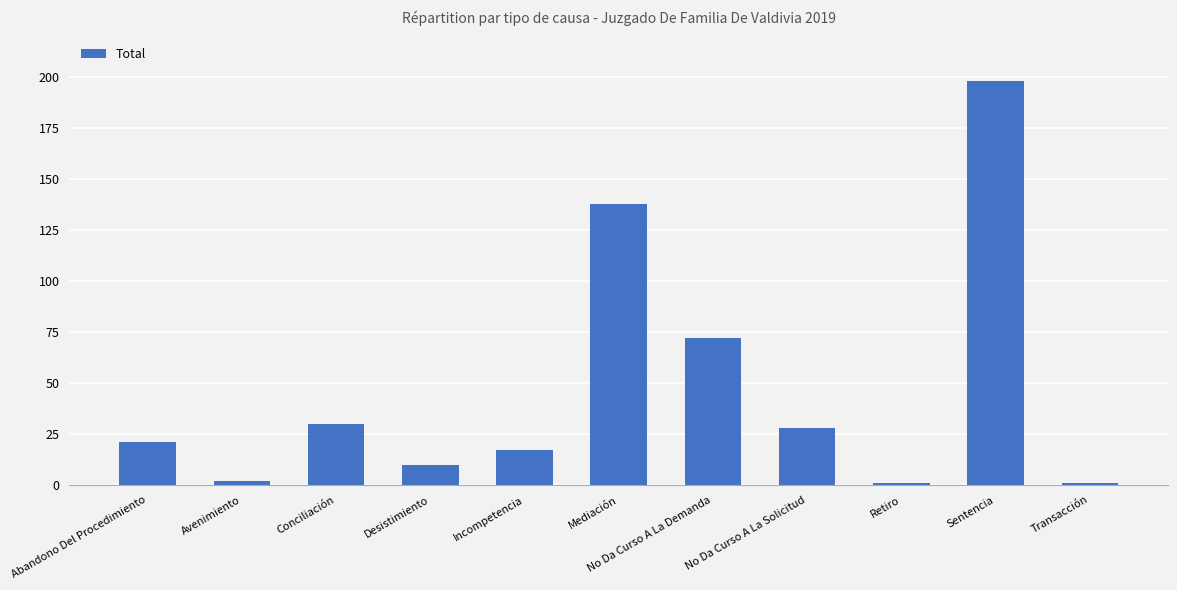

What is the minimum value shown in the chart?

1